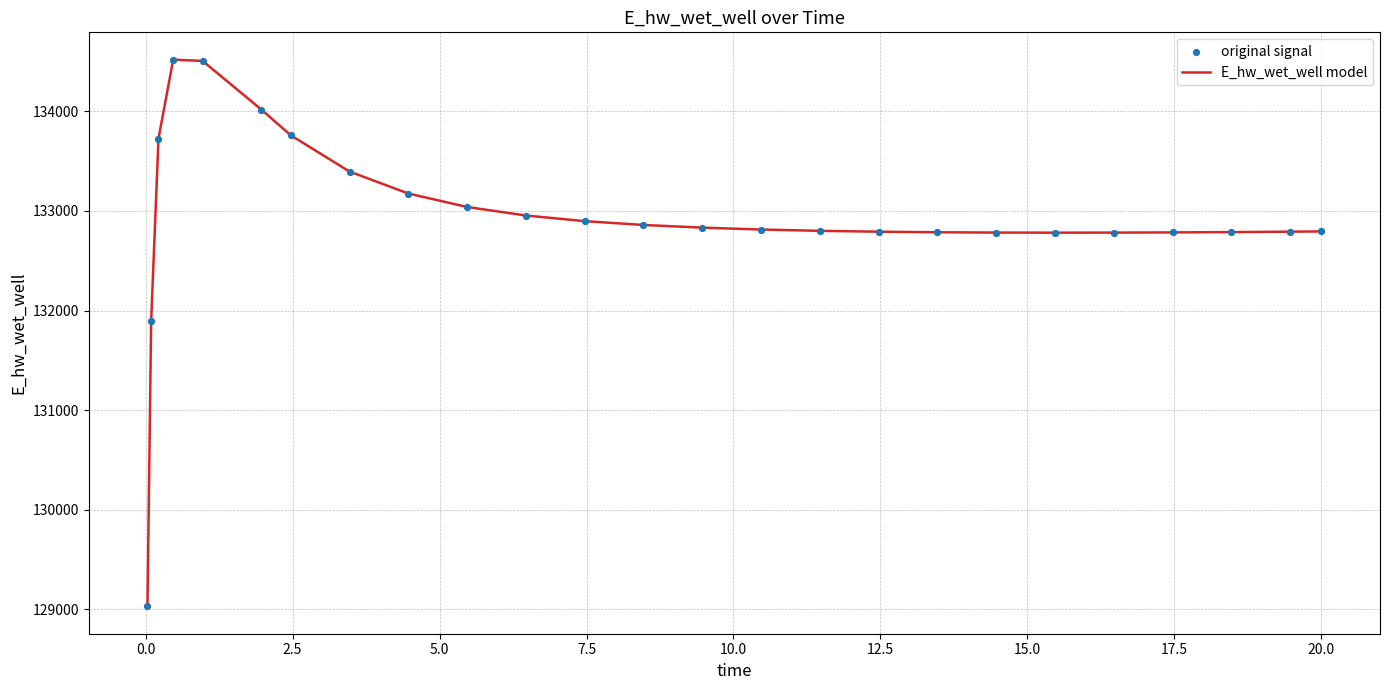

What is the difference between the maximum and minimum values?

5489.3